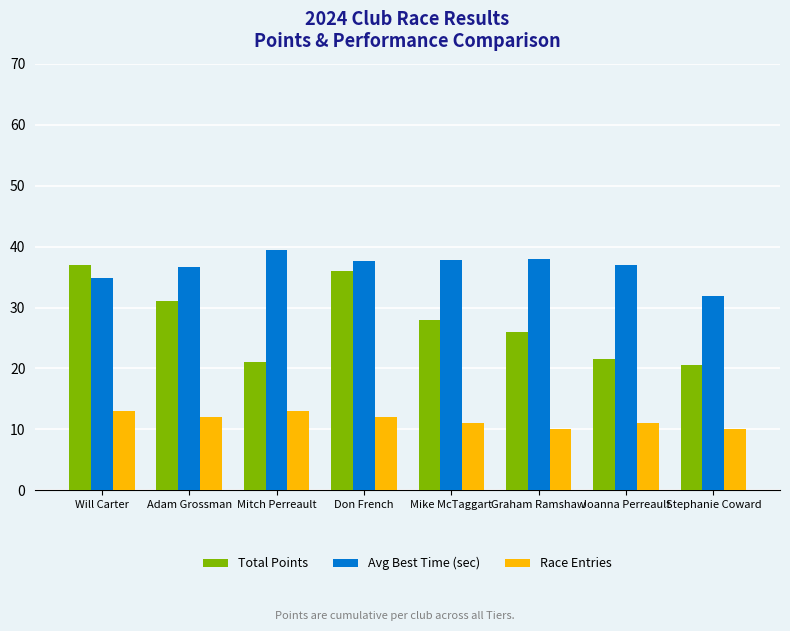

True or false: Race Entries has a value of 15.1 at Joanna Perreault.

False